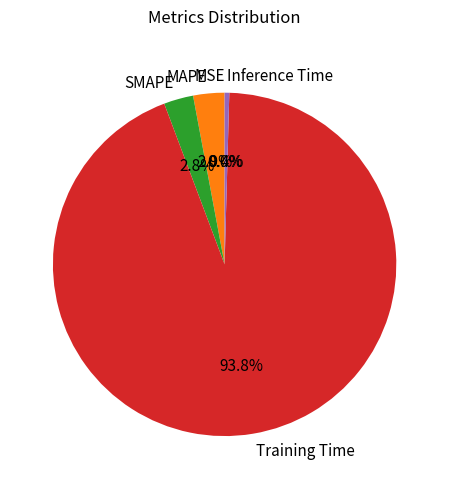

Which has a higher value, Training Time or MAPE?

Training Time